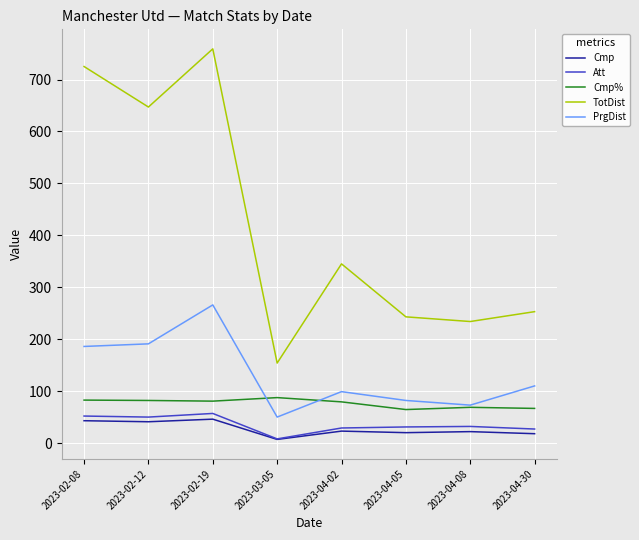

True or false: TotDist and Cmp% intersect in this chart.

False